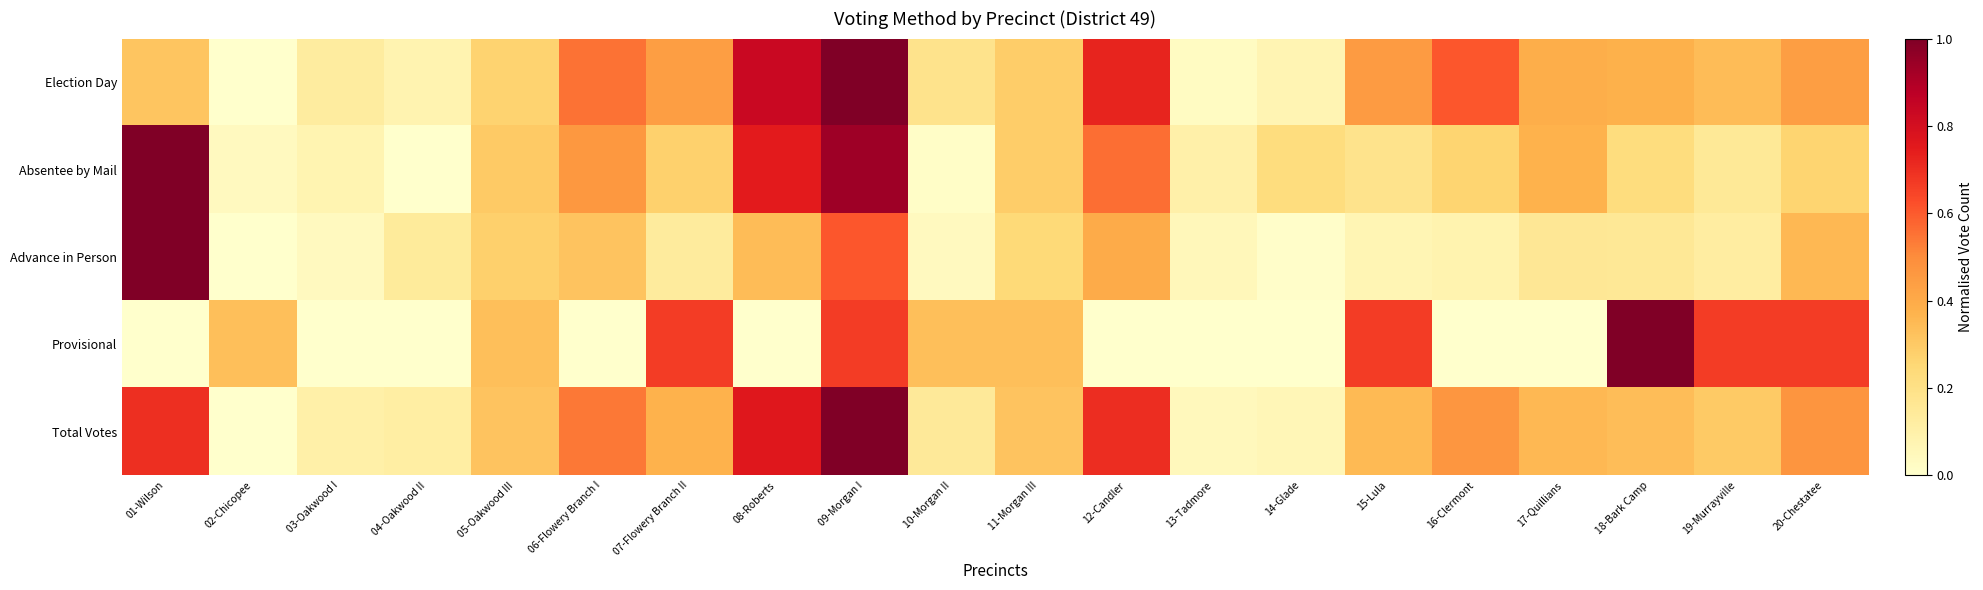

Reading left to right, what are all the values shown in this chart?

Election Day: 01-Wilson=0.3	02-Chicopee=0.0	03-Oakwood I=0.1	04-Oakwood II=0.1	05-Oakwood III=0.3	06-Flowery Branch I=0.6	07-Flowery Branch II=0.4	08-Roberts=0.8	09-Morgan I=1.0	10-Morgan II=0.2	11-Morgan III=0.3	12-Candler=0.7	13-Tadmore=0.0	14-Glade=0.1	15-Lula=0.5	16-Clermont=0.6	17-Quillians=0.4	18-Bark Camp=0.4	19-Murrayville=0.3	20-Chestatee=0.4
Absentee by Mail: 01-Wilson=1.0	02-Chicopee=0.0	03-Oakwood I=0.1	04-Oakwood II=0.0	05-Oakwood III=0.3	06-Flowery Branch I=0.5	07-Flowery Branch II=0.3	08-Roberts=0.7	09-Morgan I=0.9	10-Morgan II=0.0	11-Morgan III=0.3	12-Candler=0.6	13-Tadmore=0.1	14-Glade=0.2	15-Lula=0.2	16-Clermont=0.3	17-Quillians=0.4	18-Bark Camp=0.2	19-Murrayville=0.1	20-Chestatee=0.3
Advance in Person: 01-Wilson=1.0	02-Chicopee=0.0	03-Oakwood I=0.0	04-Oakwood II=0.1	05-Oakwood III=0.3	06-Flowery Branch I=0.3	07-Flowery Branch II=0.1	08-Roberts=0.3	09-Morgan I=0.6	10-Morgan II=0.0	11-Morgan III=0.2	12-Candler=0.4	13-Tadmore=0.1	14-Glade=0.0	15-Lula=0.1	16-Clermont=0.1	17-Quillians=0.2	18-Bark Camp=0.2	19-Murrayville=0.1	20-Chestatee=0.4
Provisional: 01-Wilson=0.0	02-Chicopee=0.3	03-Oakwood I=0.0	04-Oakwood II=0.0	05-Oakwood III=0.3	06-Flowery Branch I=0.0	07-Flowery Branch II=0.7	08-Roberts=0.0	09-Morgan I=0.7	10-Morgan II=0.3	11-Morgan III=0.3	12-Candler=0.0	13-Tadmore=0.0	14-Glade=0.0	15-Lula=0.7	16-Clermont=0.0	17-Quillians=0.0	18-Bark Camp=1.0	19-Murrayville=0.7	20-Chestatee=0.7
Total Votes: 01-Wilson=0.7	02-Chicopee=0.0	03-Oakwood I=0.1	04-Oakwood II=0.1	05-Oakwood III=0.3	06-Flowery Branch I=0.5	07-Flowery Branch II=0.4	08-Roberts=0.8	09-Morgan I=1.0	10-Morgan II=0.1	11-Morgan III=0.3	12-Candler=0.7	13-Tadmore=0.0	14-Glade=0.1	15-Lula=0.3	16-Clermont=0.5	17-Quillians=0.4	18-Bark Camp=0.3	19-Murrayville=0.3	20-Chestatee=0.5